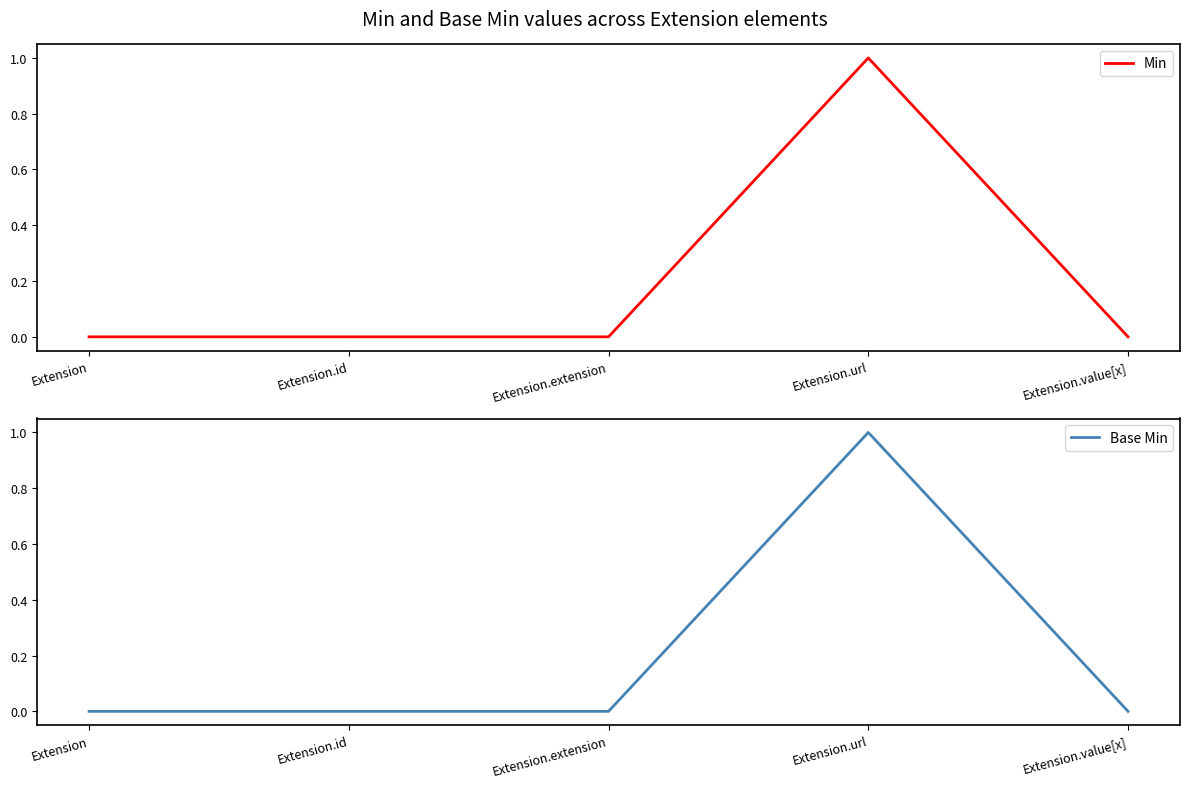

Count the Min values in the range 0 to 1.

5